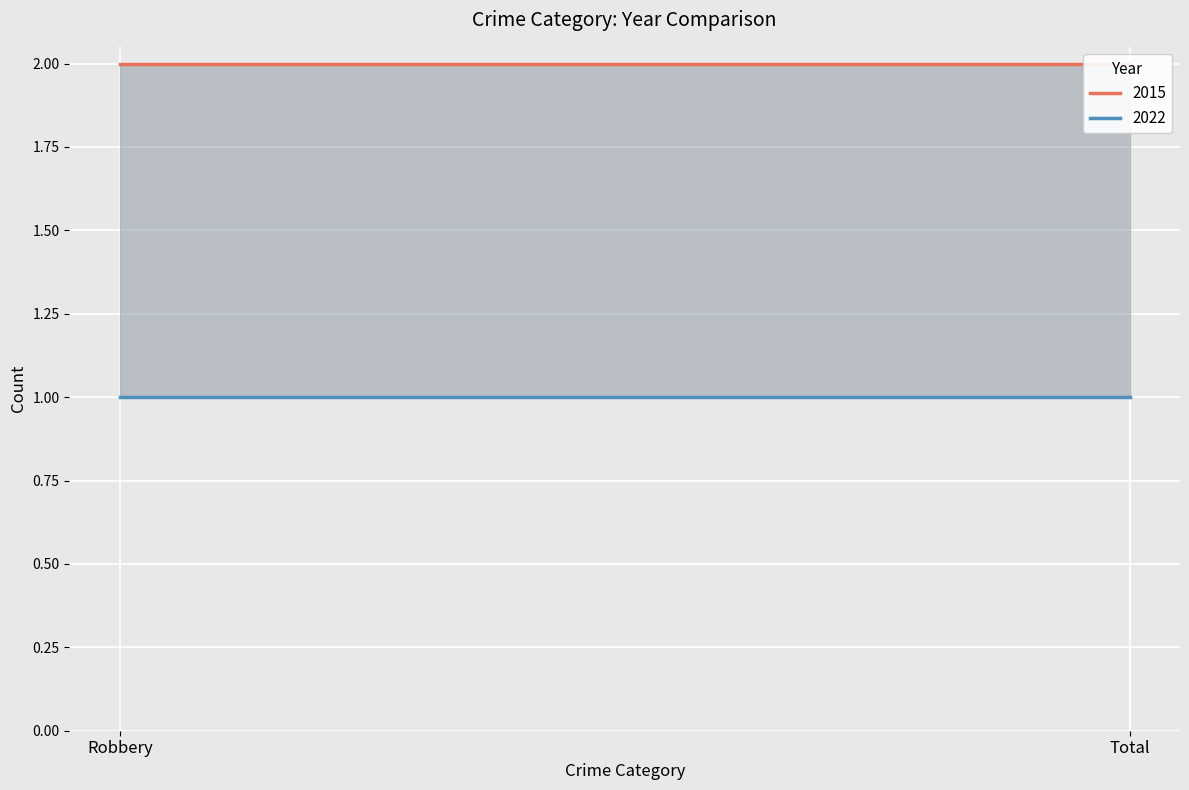

What are all the series names shown in the legend?

2015, 2022